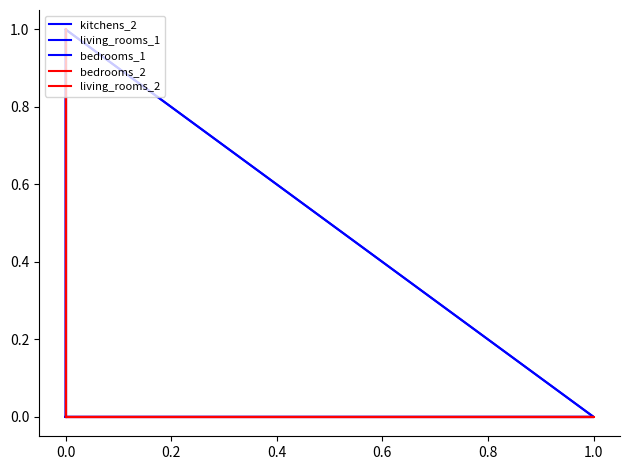

True or false: kitchens_2 and living_rooms_1 cross at least once.

False